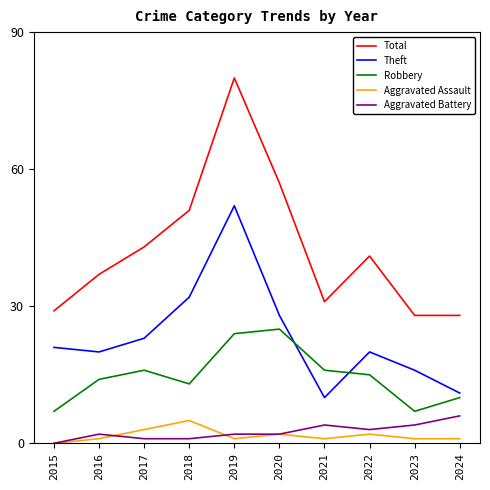

True or false: Theft has a value of 35 at 2015.

False